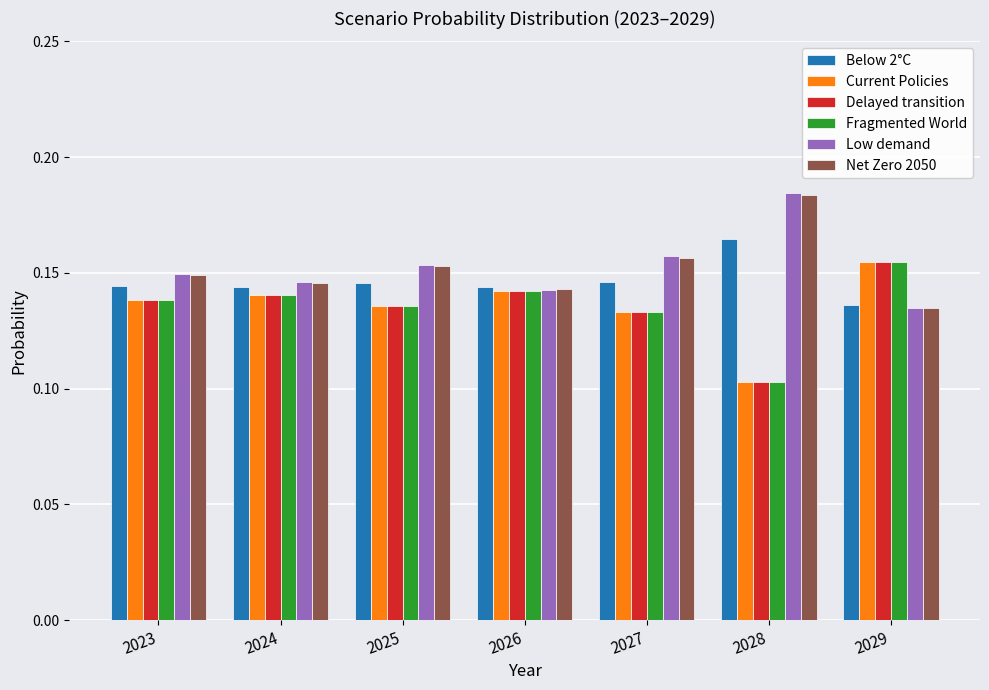

How many bars are there in total?

42